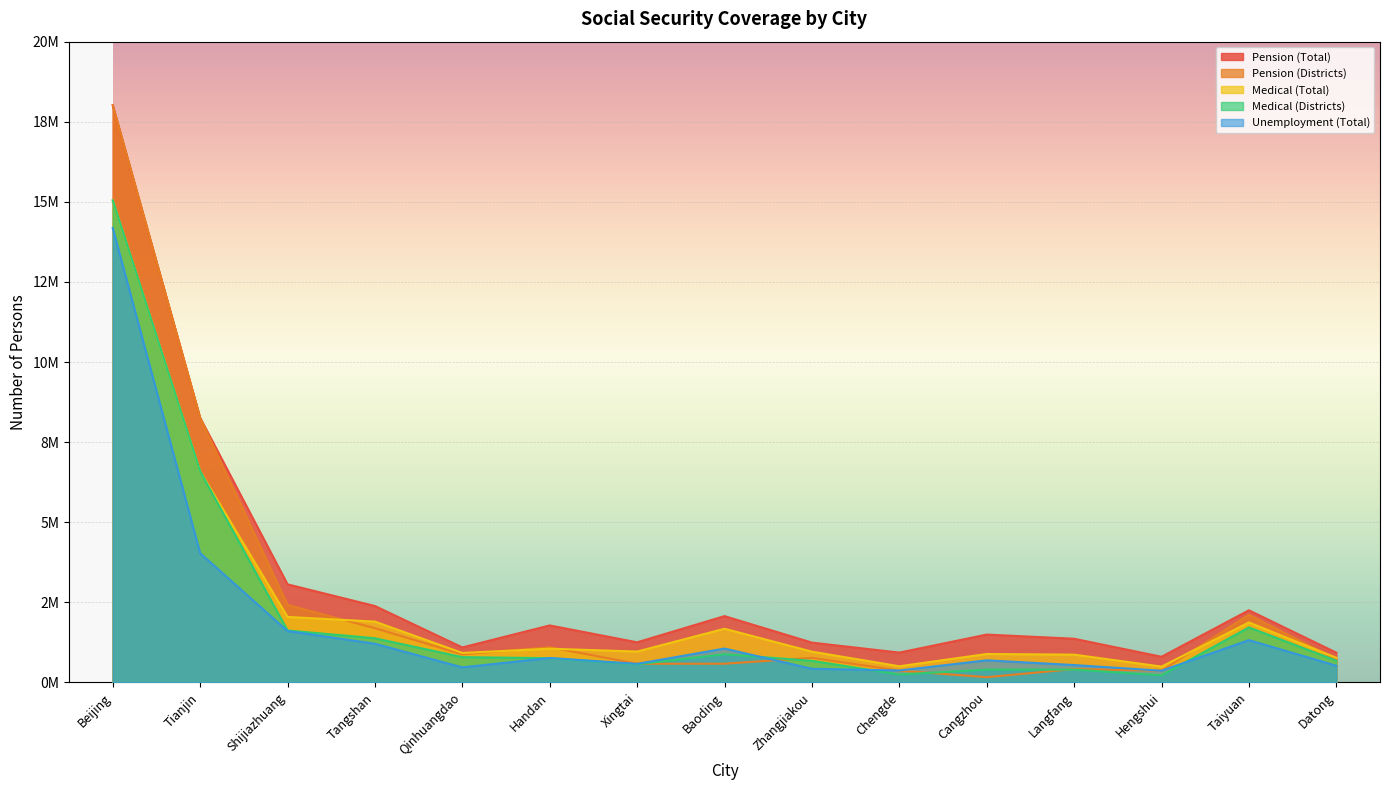

What is the value of the Unemployment (Total) point at the 4th from the left?

1210045